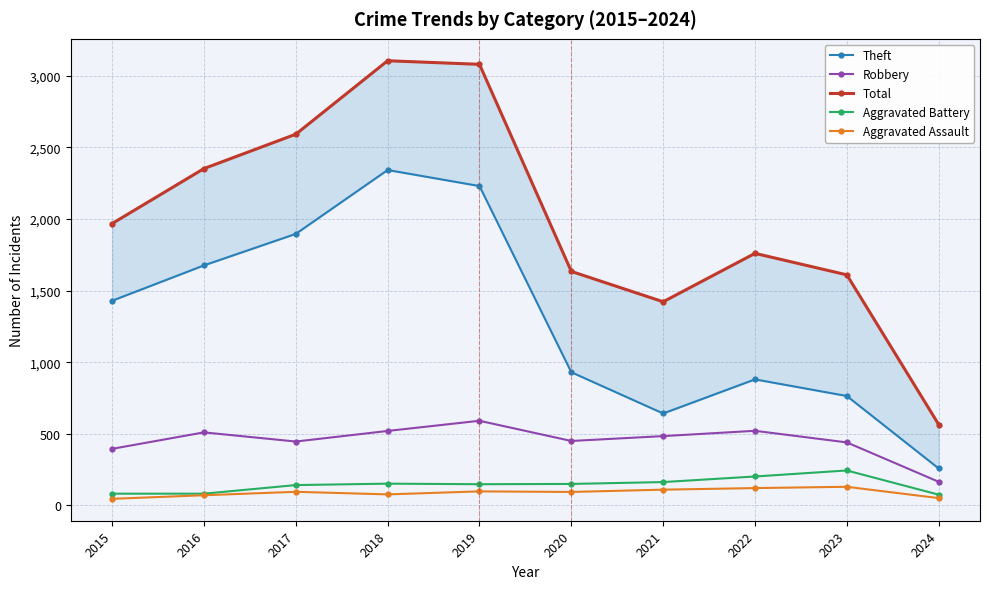

The value of Total at 2024 is 850. True or false?

False